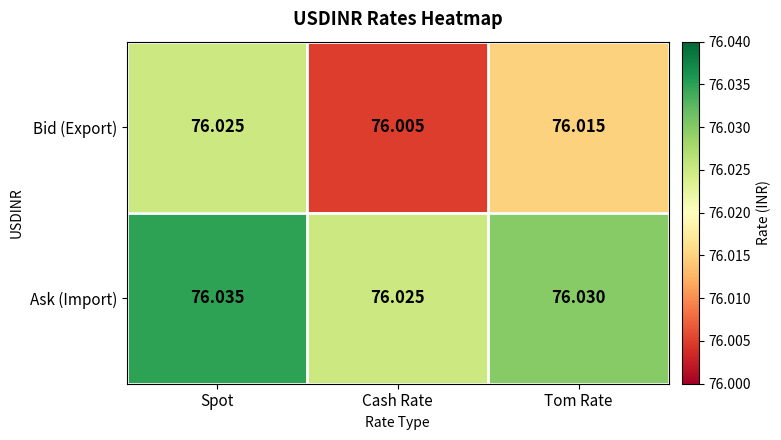

At which category is the sum across all series the highest?

Spot